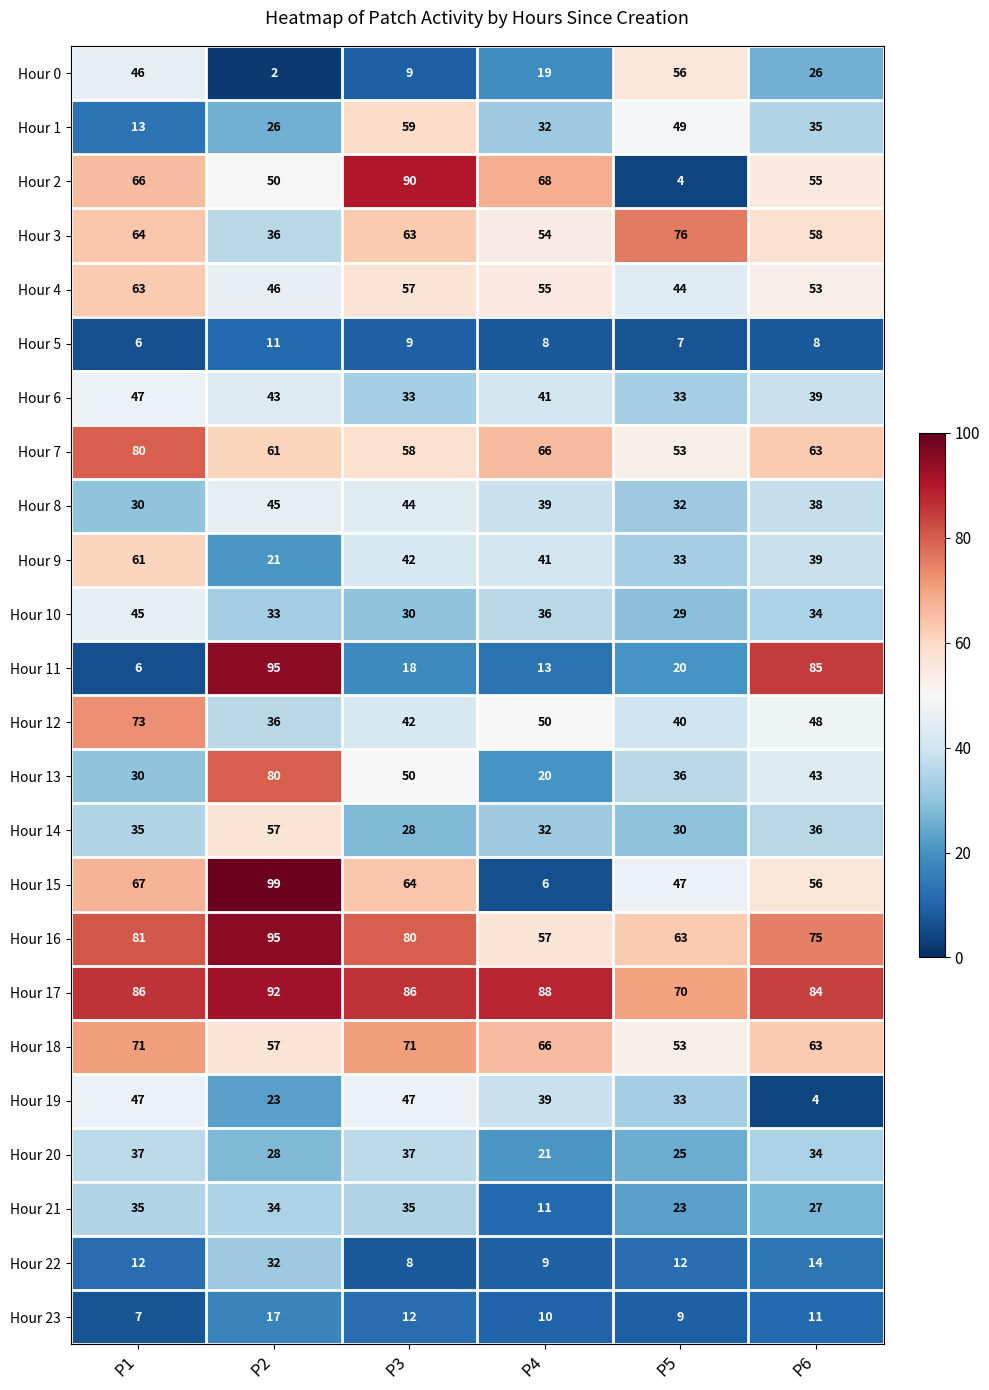

Between P1 and P6, which series saw the biggest shift?

Hour 11